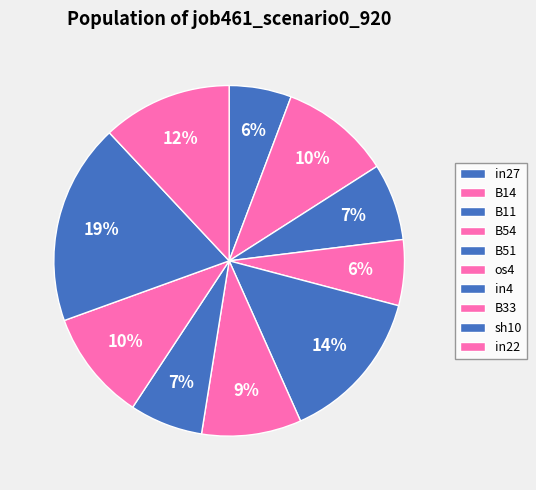

Count the number of slices in the pie.

10